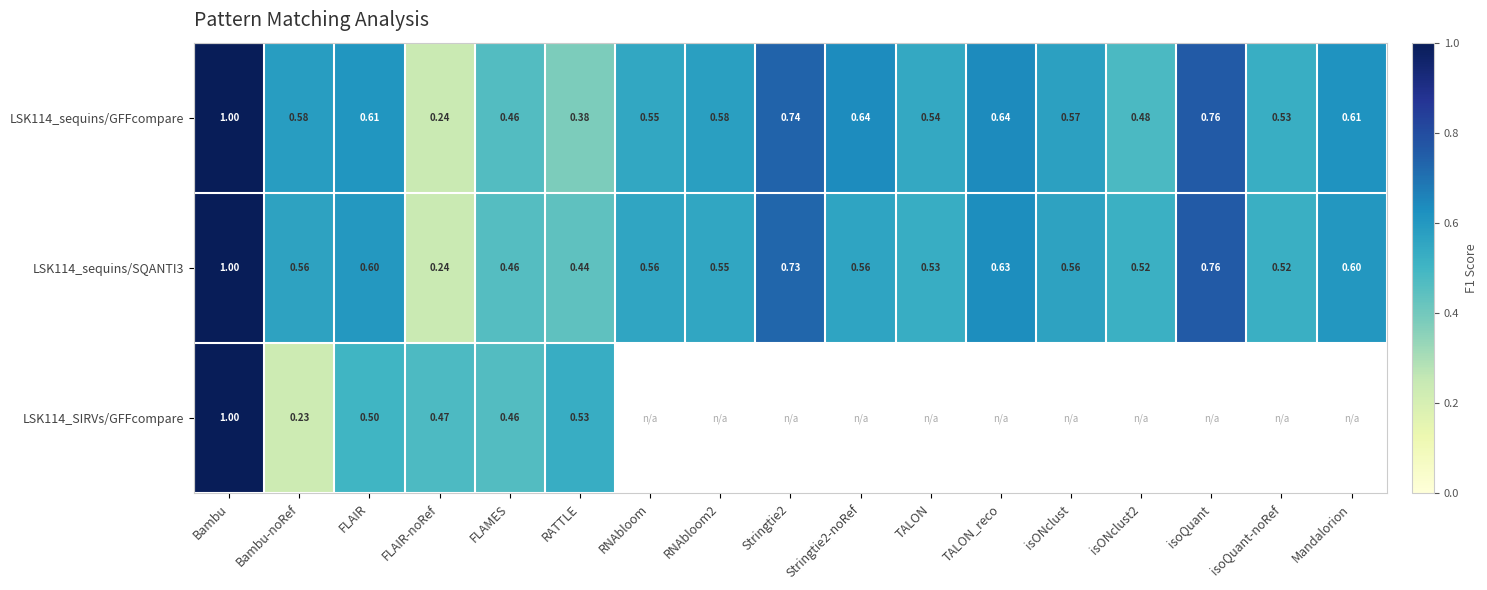

At which label is LSK114_sequins/GFFcompare closest to 0?

FLAIR-noRef